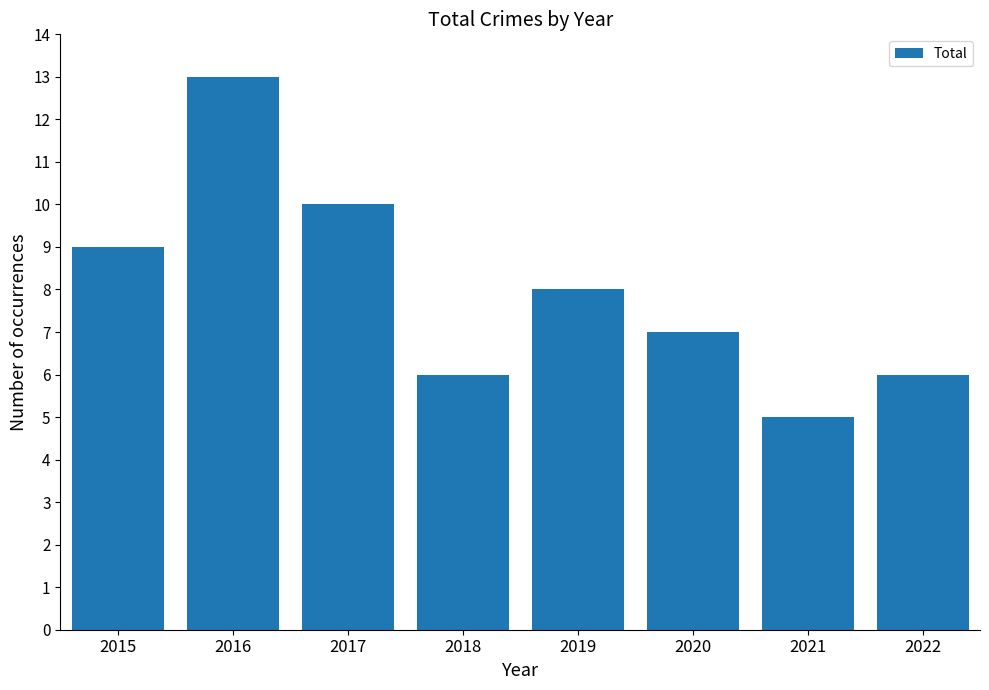

Reading left to right, extract all data points from this chart.

9	13	10	6	8	7	5	6